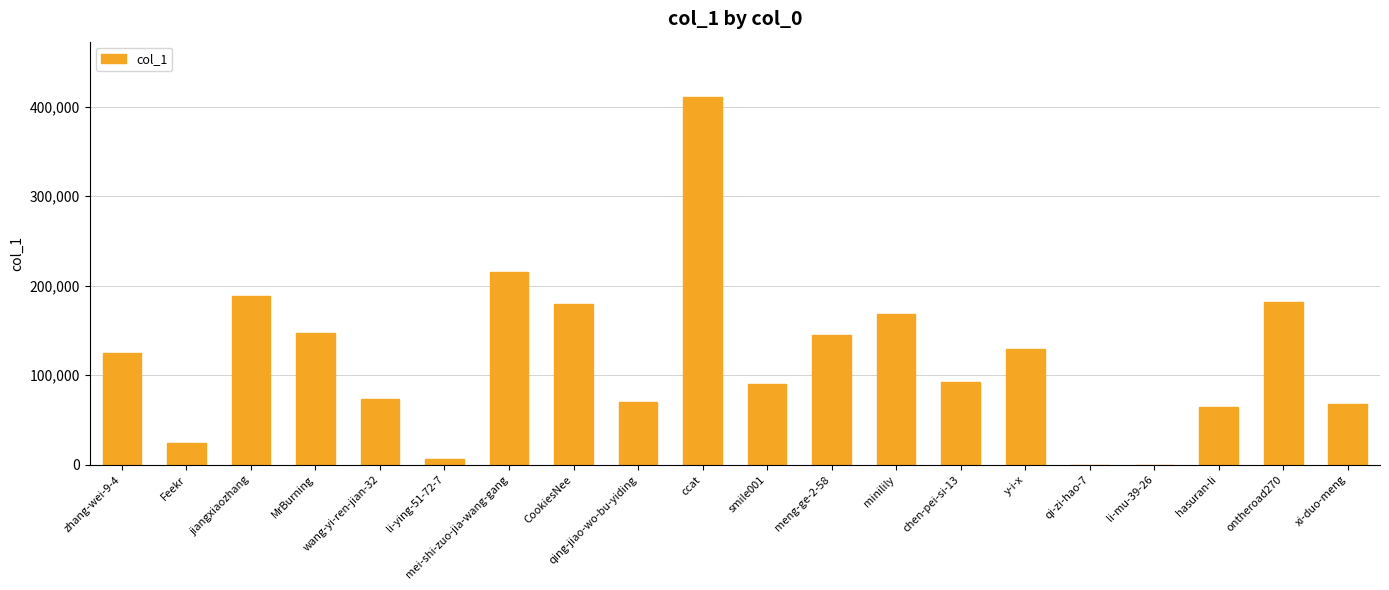

What is the change in value from li-mu-39-26 to xi-duo-meng?

+67444